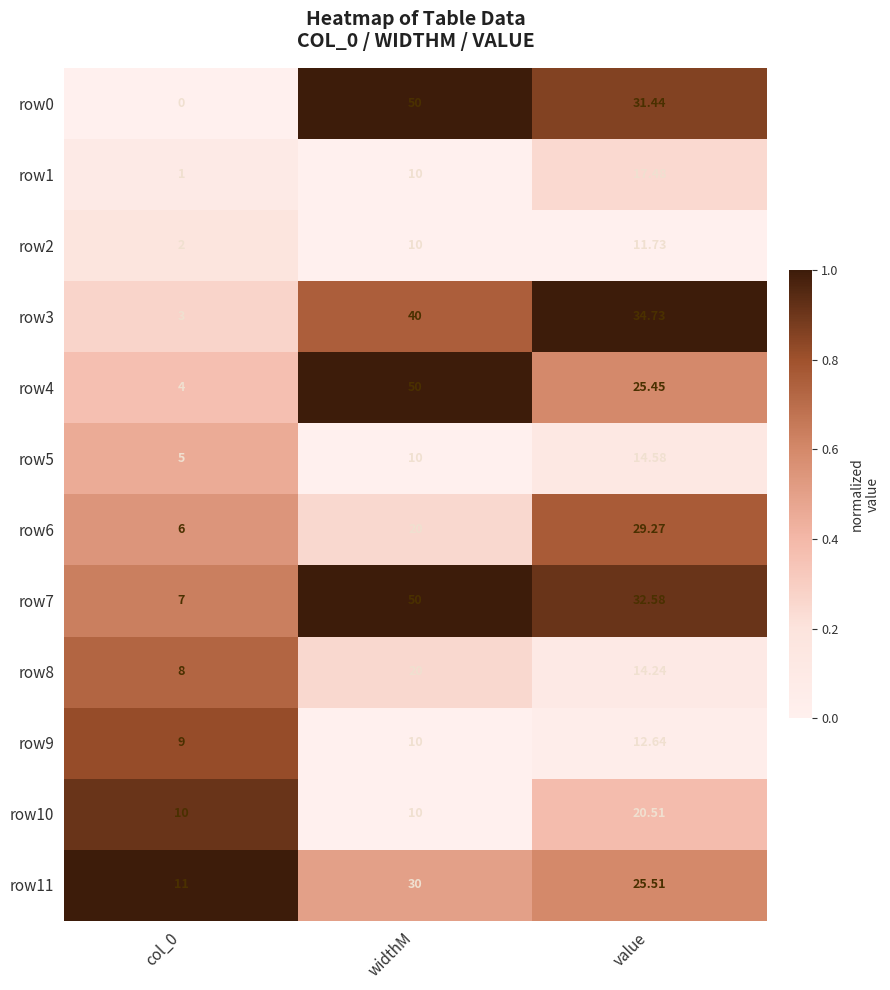

At which label is row7 closest to 28?

value